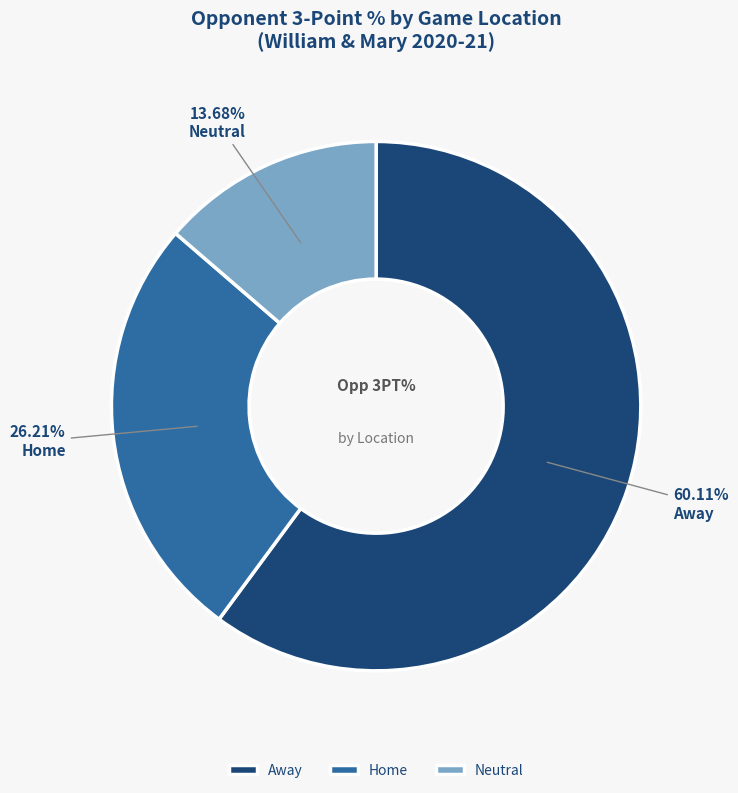

Do Away and Neutral together represent more than half of the pie?

Yes